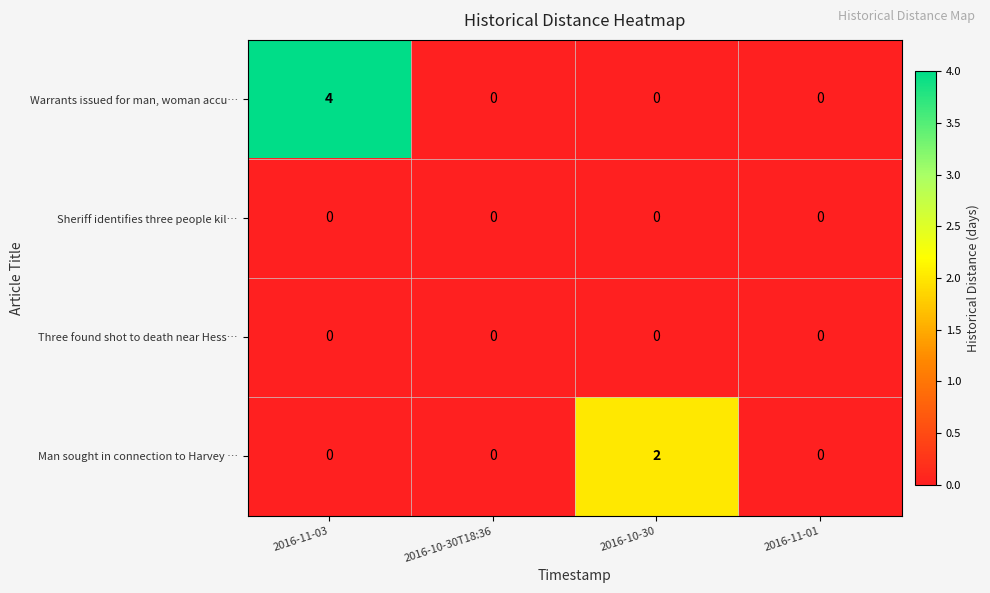

Is it true that Warrants issued for man, woman accu… equals -2 at 2016-11-01?

False